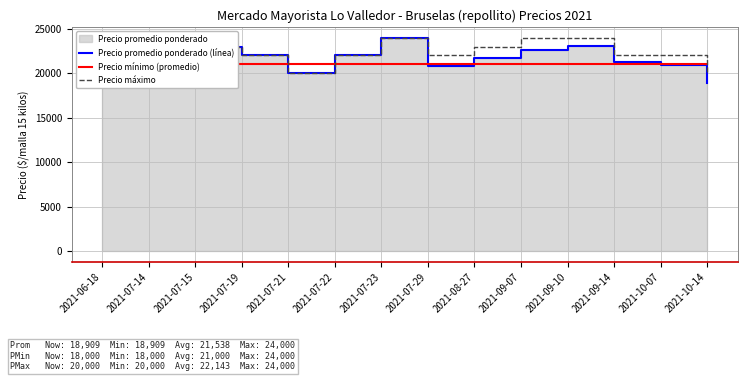

Where does the Precio promedio ponderado (línea) series first go above 21714?

2021-07-15